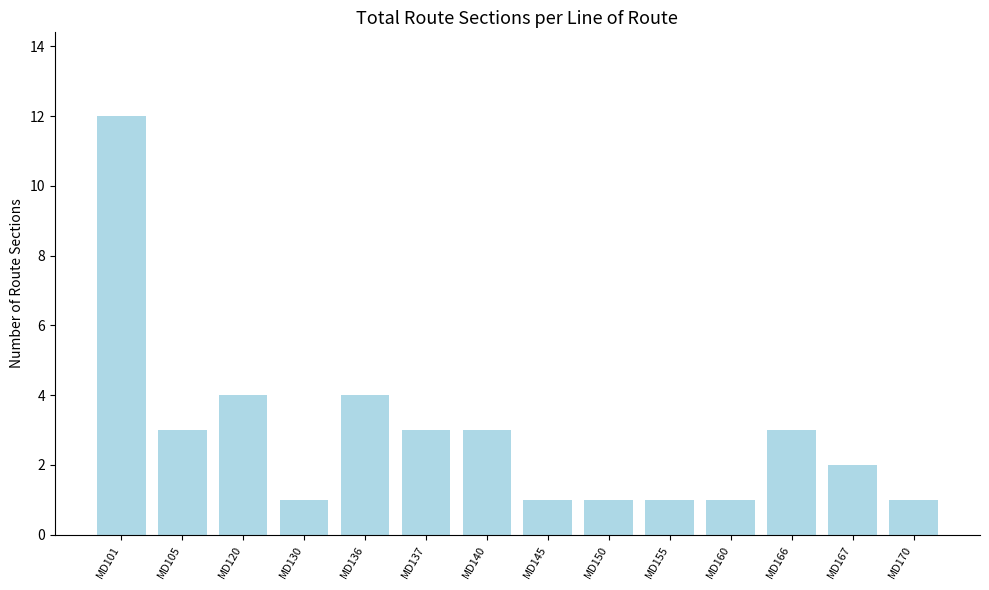

Approximately how many times larger is the value at MD167 compared to MD145?

2.0